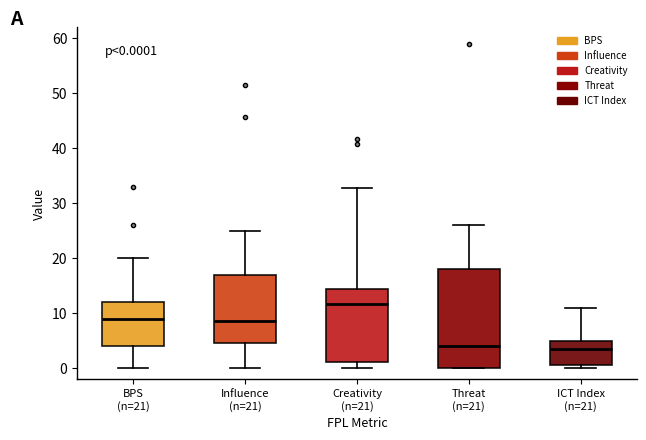

Which box has the highest median line?

Creativity (n=21)